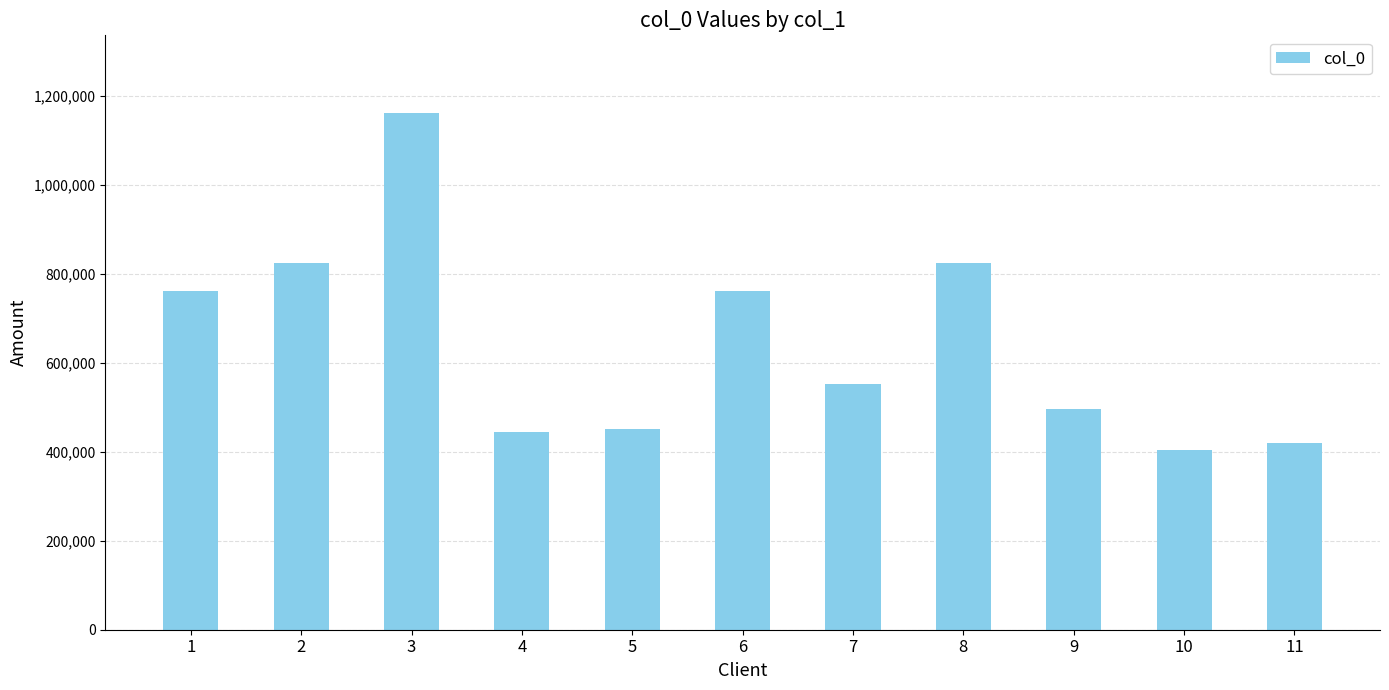

What is the difference between the values at 1 and 10?

358296